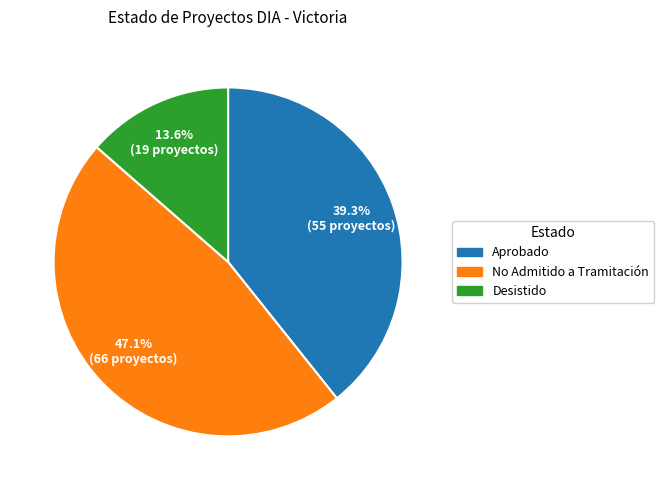

Count the number of slices in the pie.

3